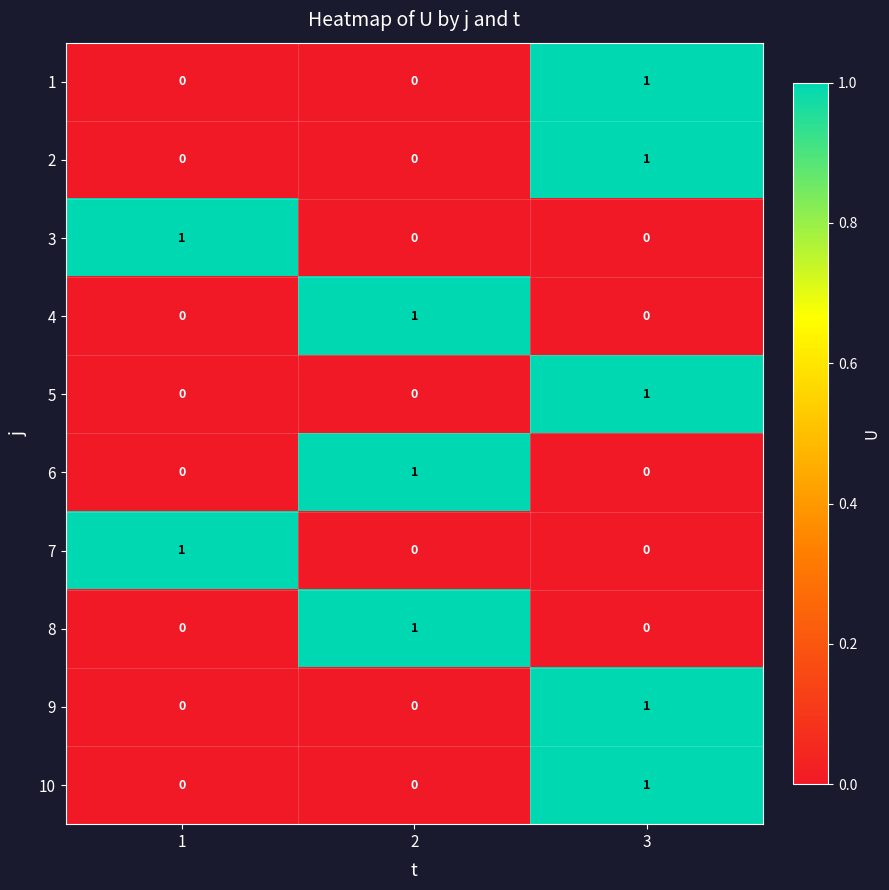

How many distinct data groups are displayed?

10